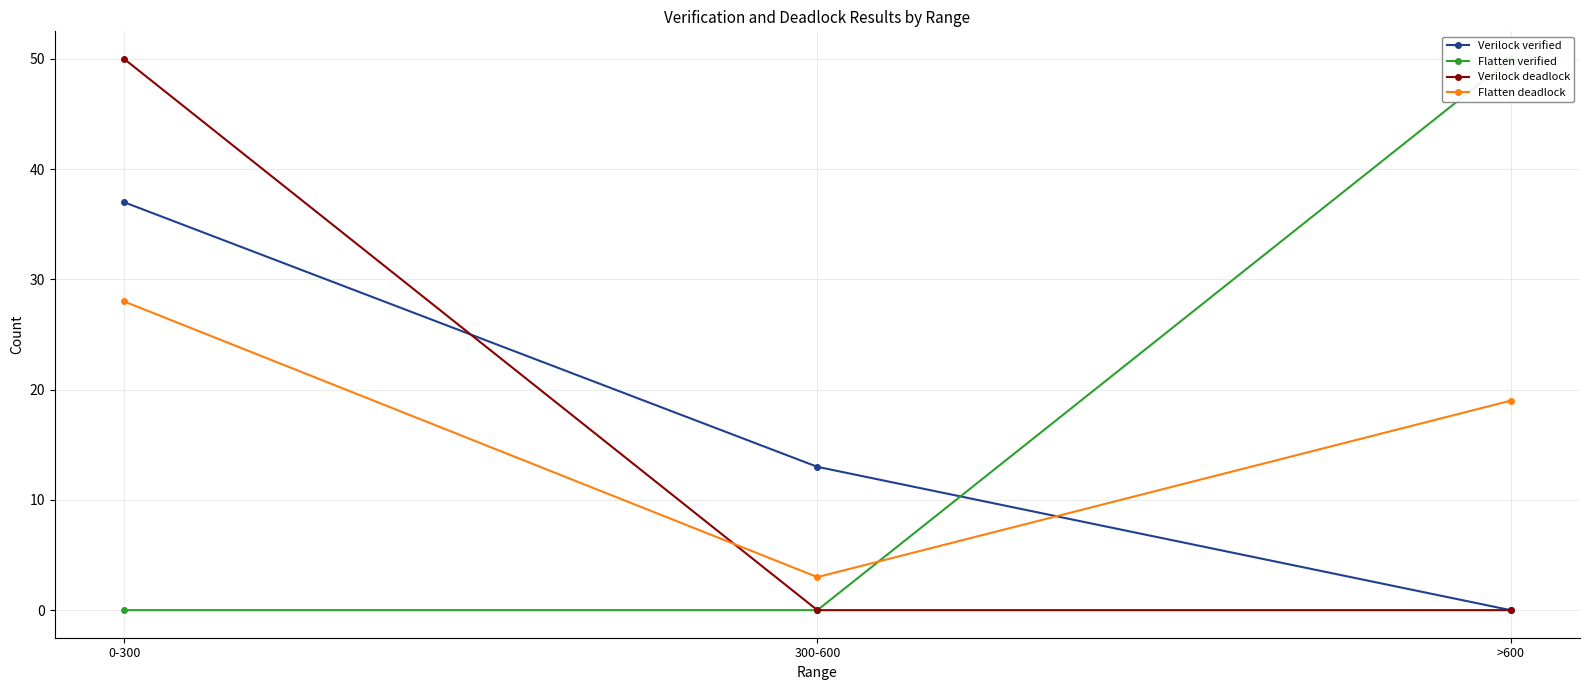

Is it true that Flatten verified equals 86 at >600?

False